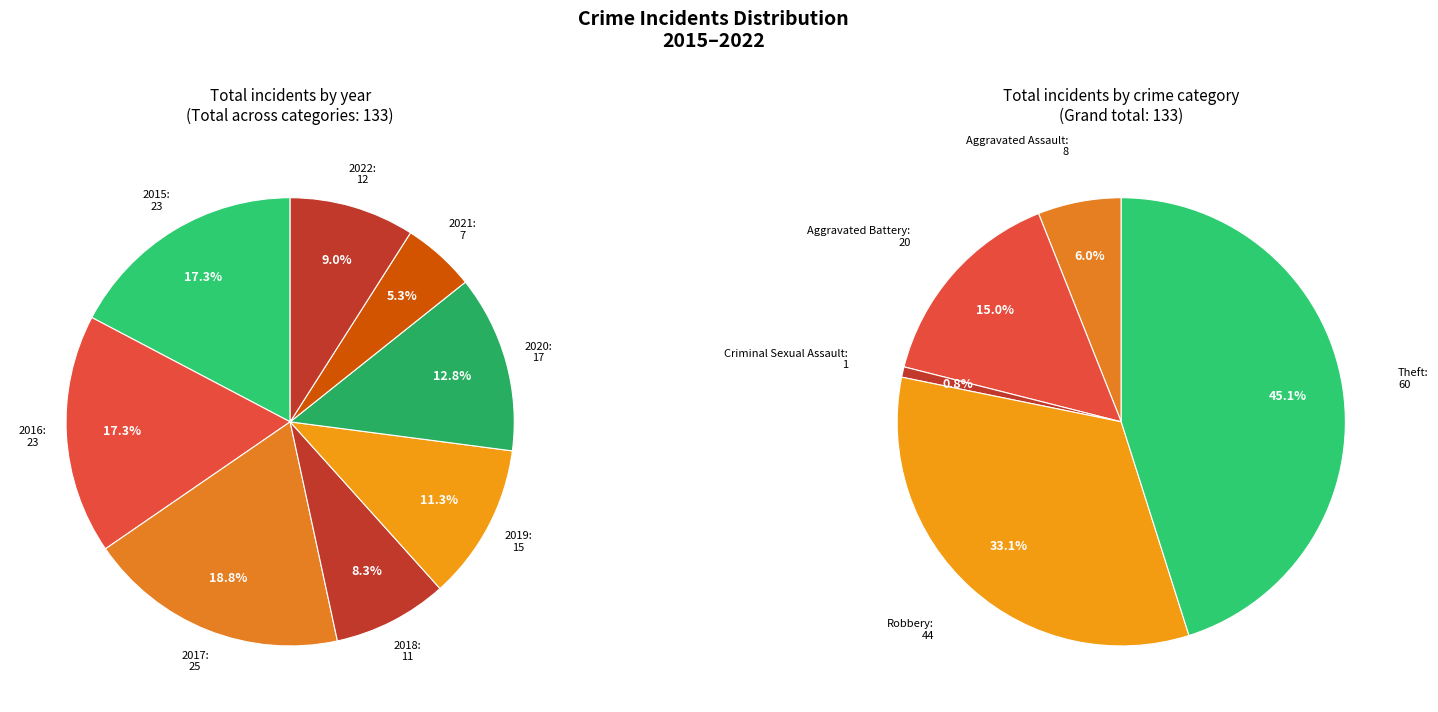

To the nearest percent, what is the difference between the 2019 and 2020 slice percentages?

2%